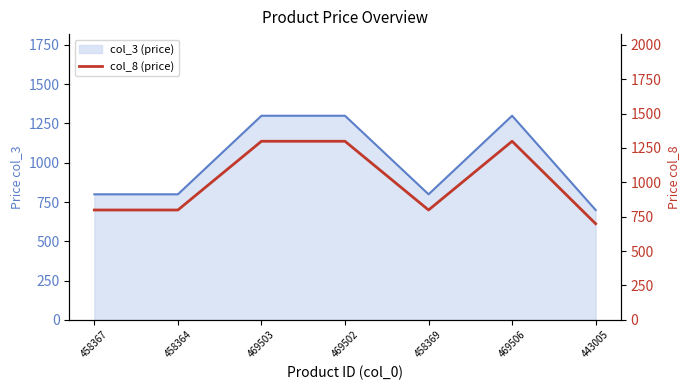

How many interior local valleys (lower than both neighbors) does the data have?

1